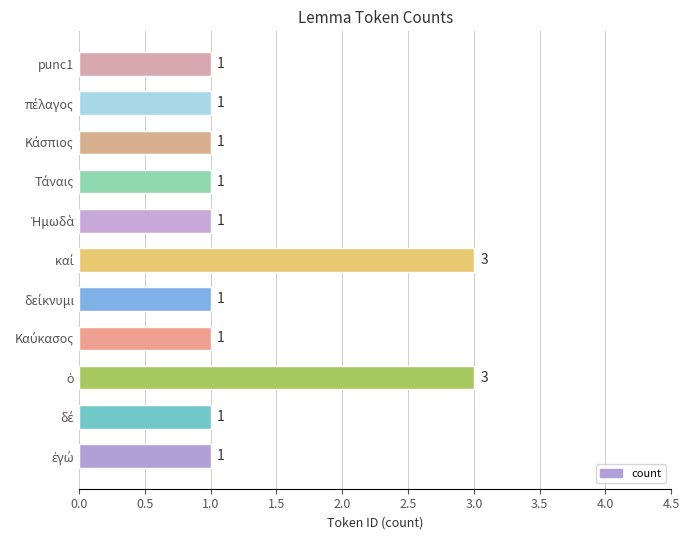

What is the sum of all values?

15